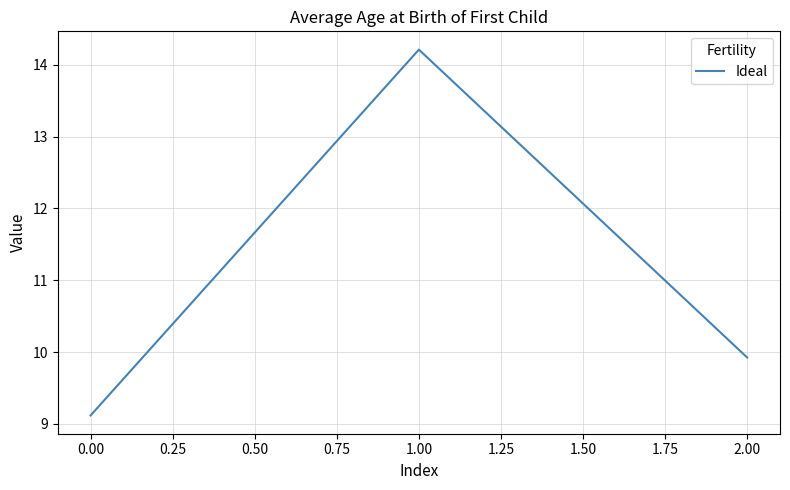

Reading left to right, transcribe all the data shown in this chart.

9.1	14.2	9.9